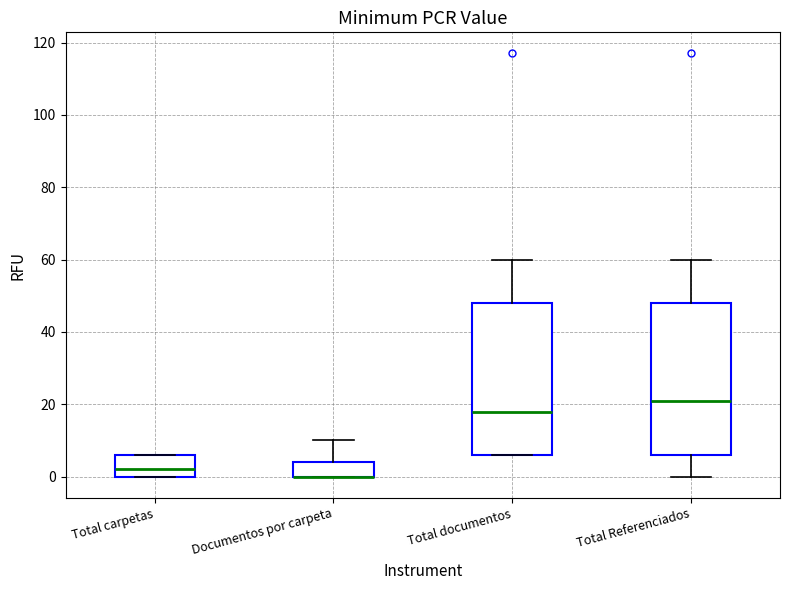

Reading left to right, read every box against the y-axis: the position of its median line, the range the box covers, and the ends of its whiskers. The values are not printed on the chart, so give them approximately, as read against the axis.

Total carpetas: median 2, box 0 to 6, whiskers 0 to 6
Documentos por carpeta: median 0 (drawn on the box's lower edge), box 0 to 4, whiskers 0 to 10
Total documentos: median 18, box 6 to 48, whiskers 6 to 60
Total Referenciados: median 22, box 6 to 48, whiskers 0 to 60